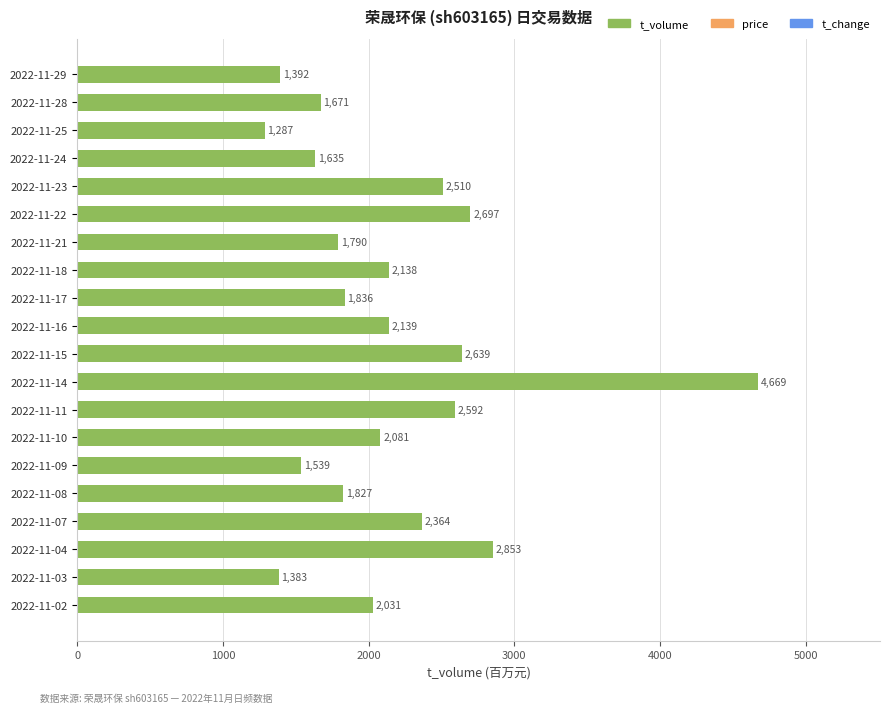

What is the sum of the values at 2022-11-14 and 2022-11-25?

5956